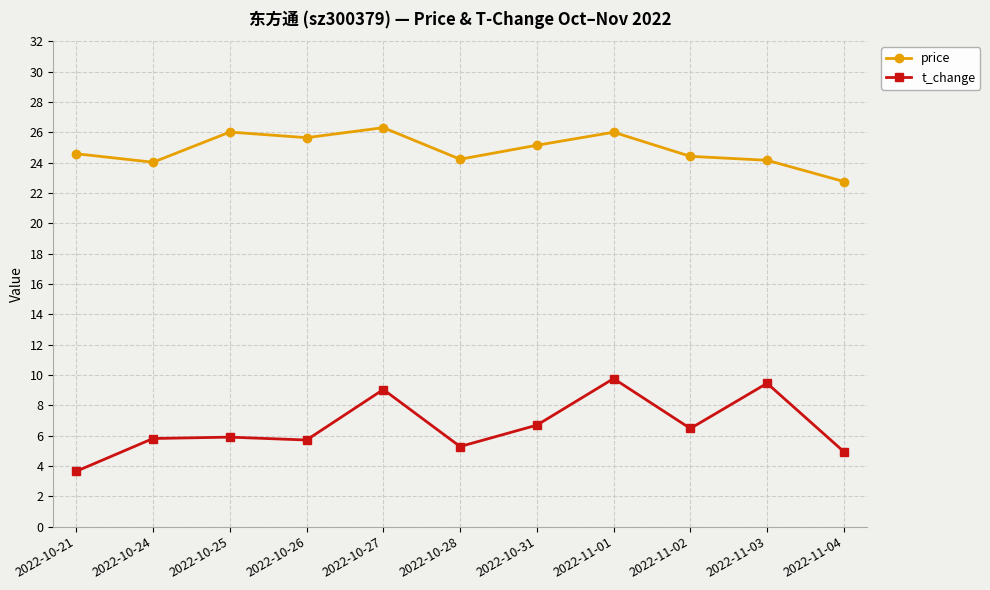

Rank the series by their average value, from lowest to highest.

t_change, price